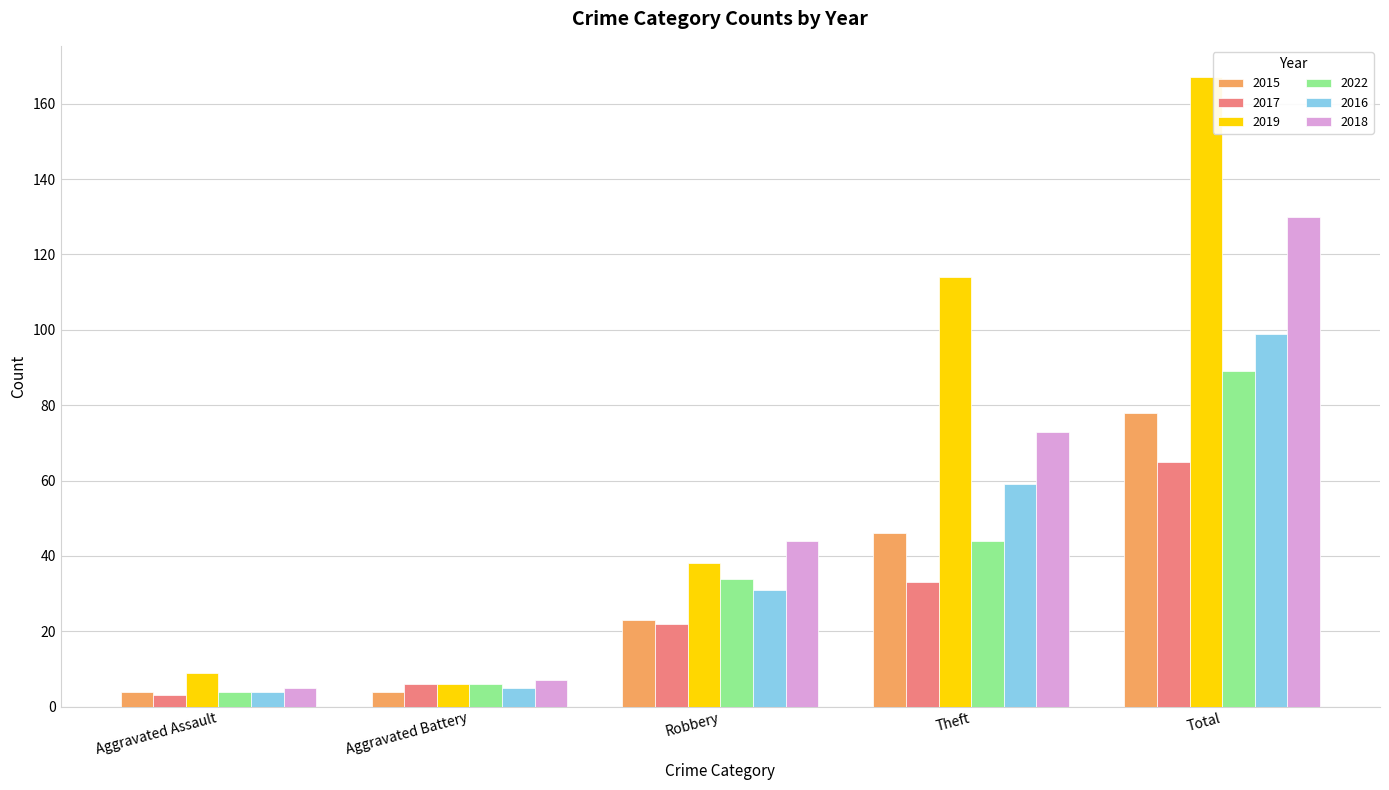

What is the sum of all 2016 values?

198